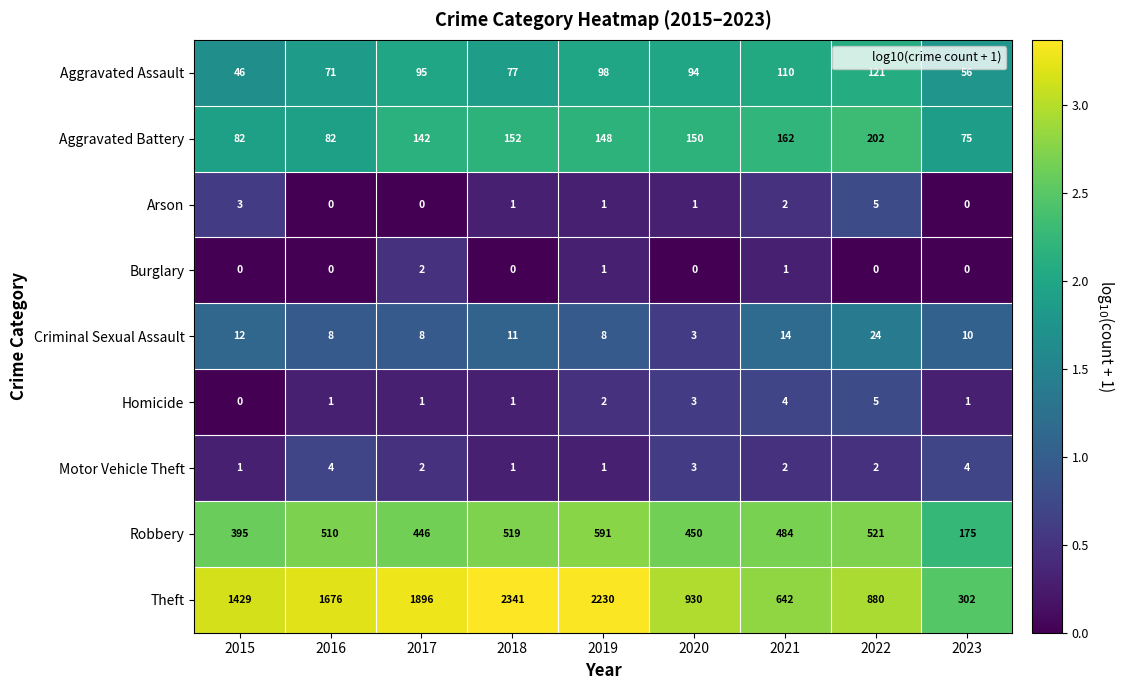

What is the greatest value displayed?

2341